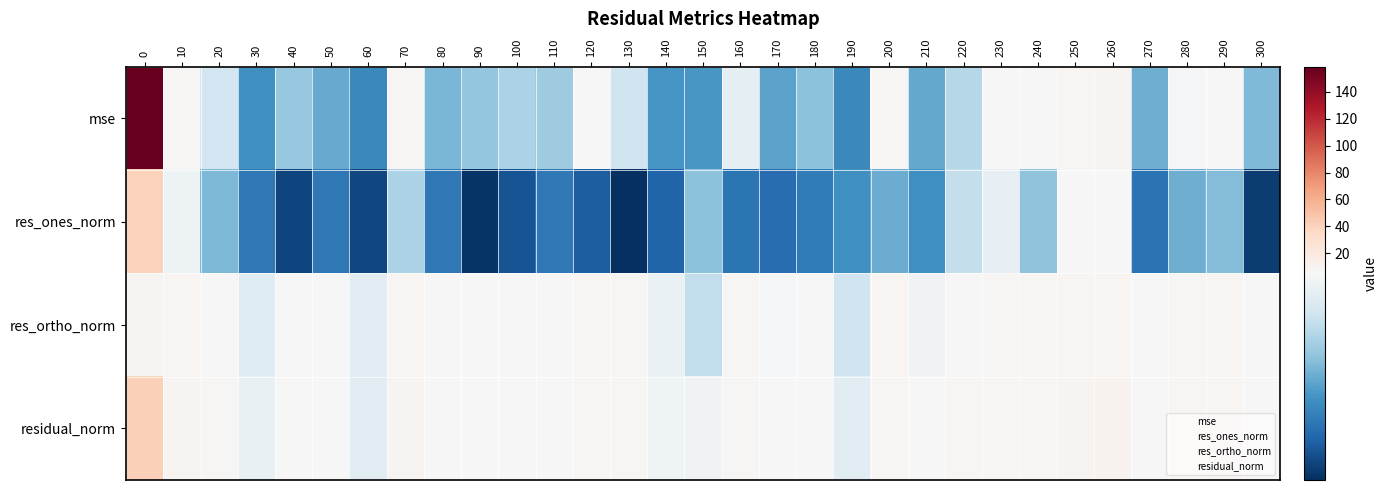

How many data points does each series have?

31